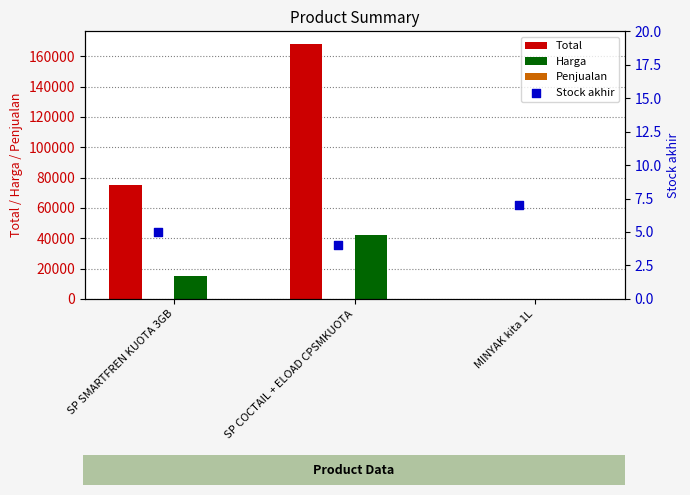

What are all the series names shown in the legend?

Total, Harga, Penjualan, Stock akhir